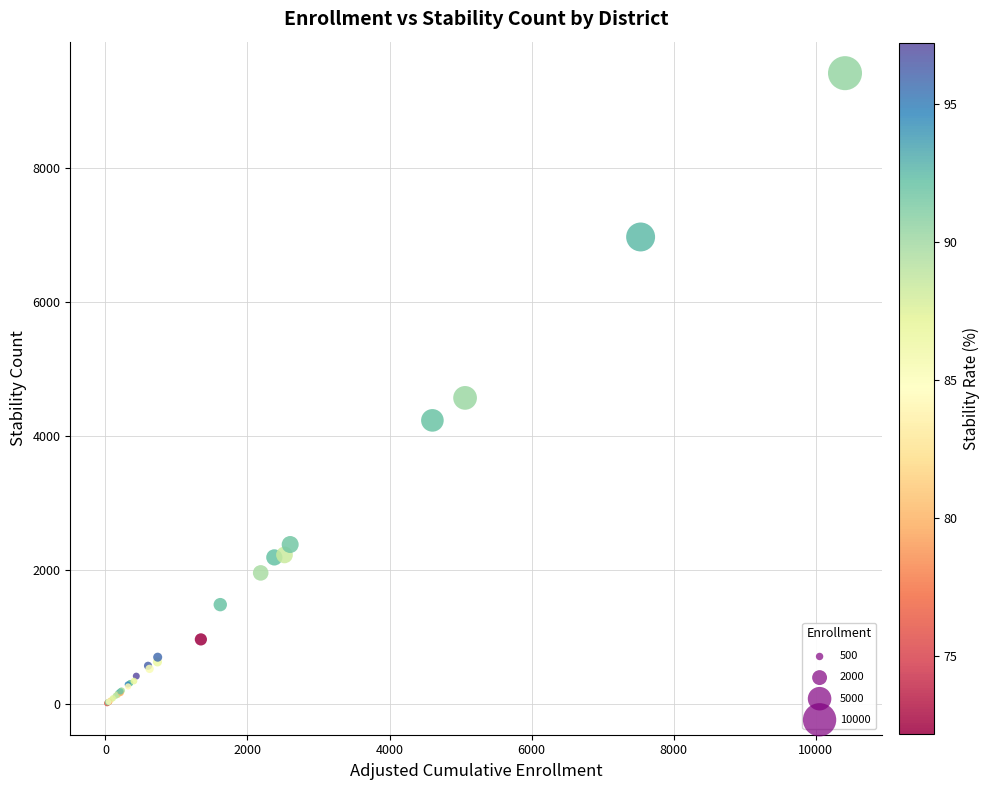

What Y value in the scatter plot is closest to 4713?

4569